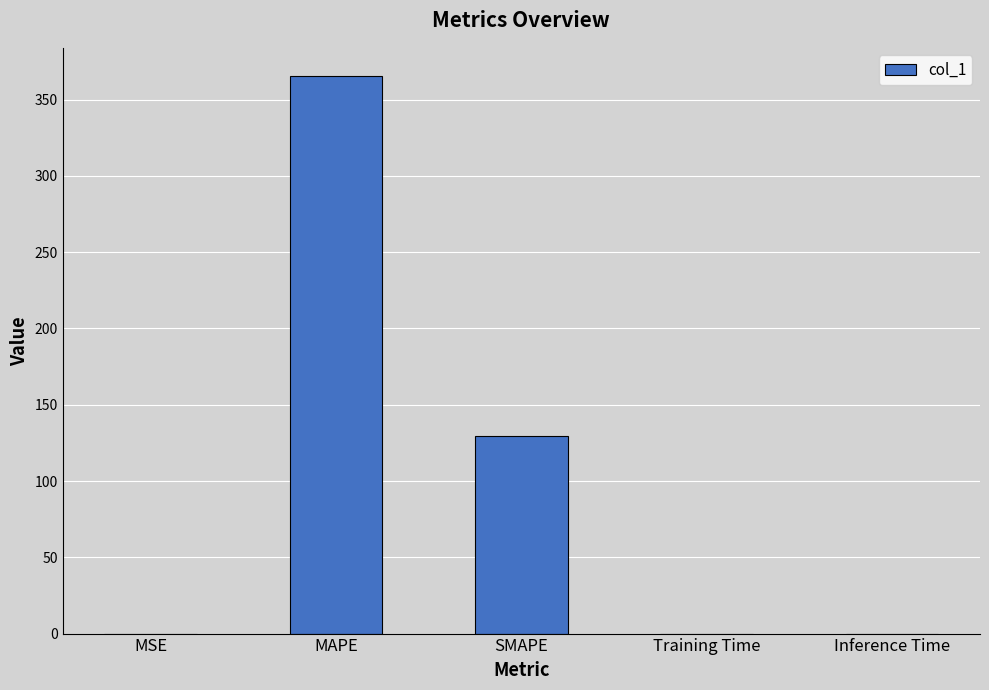

Are the bars grouped side by side (vs. stacked)?

No